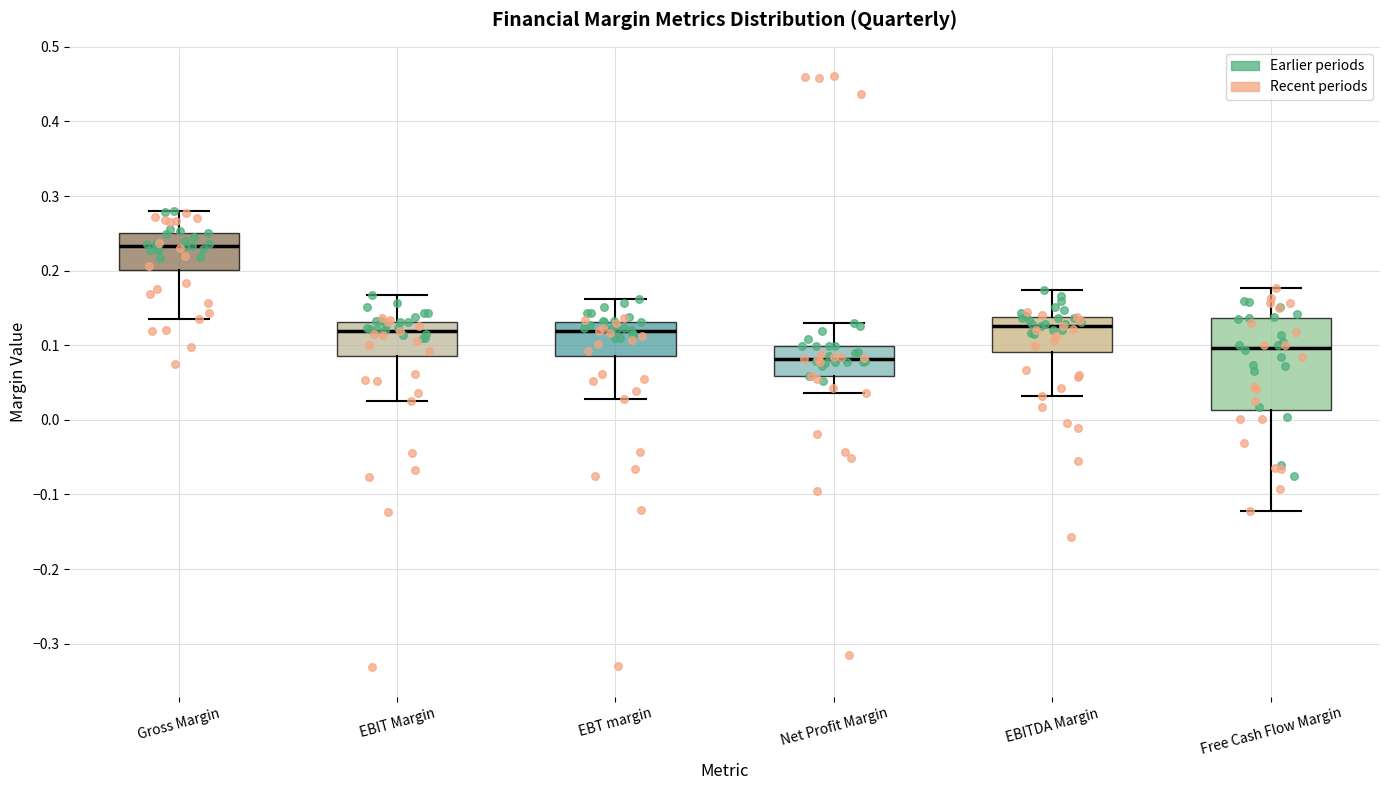

Which box's median line is the highest?

Gross Margin